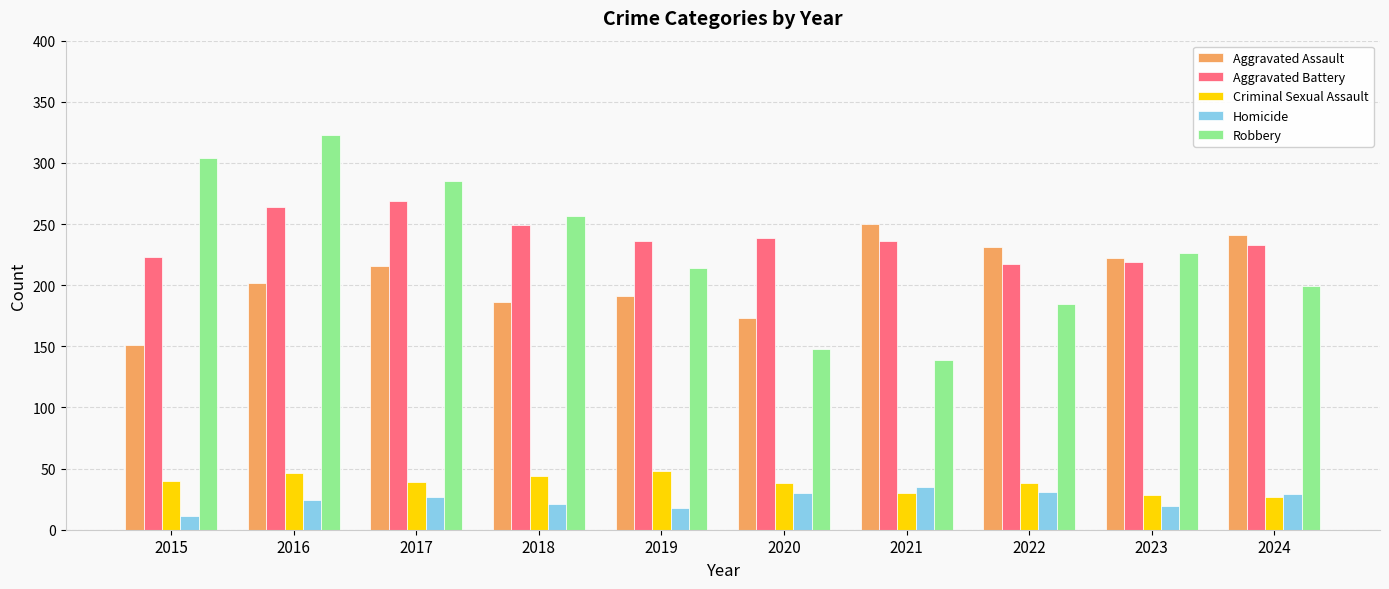

The value of Homicide at 2023 is 19. True or false?

True